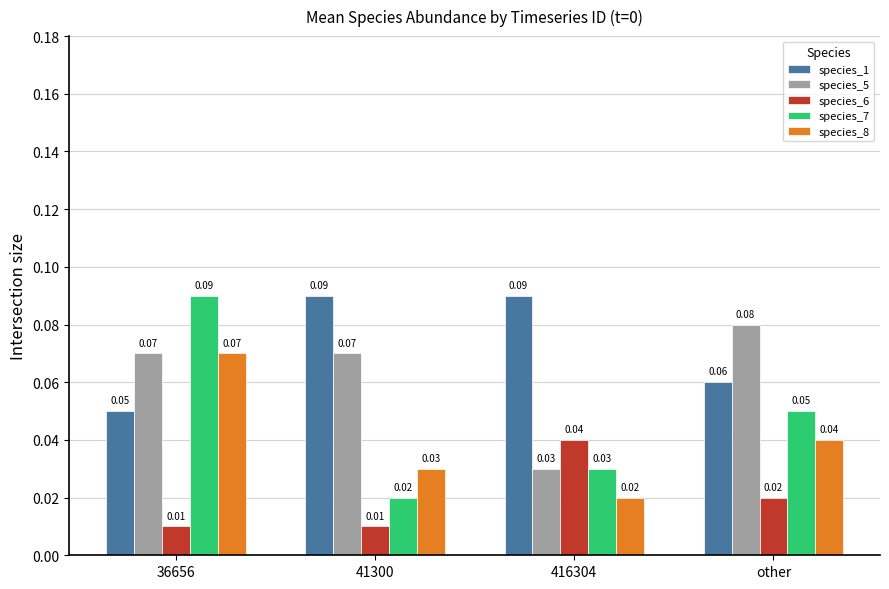

What is the total value across all series at 416304?

0.2